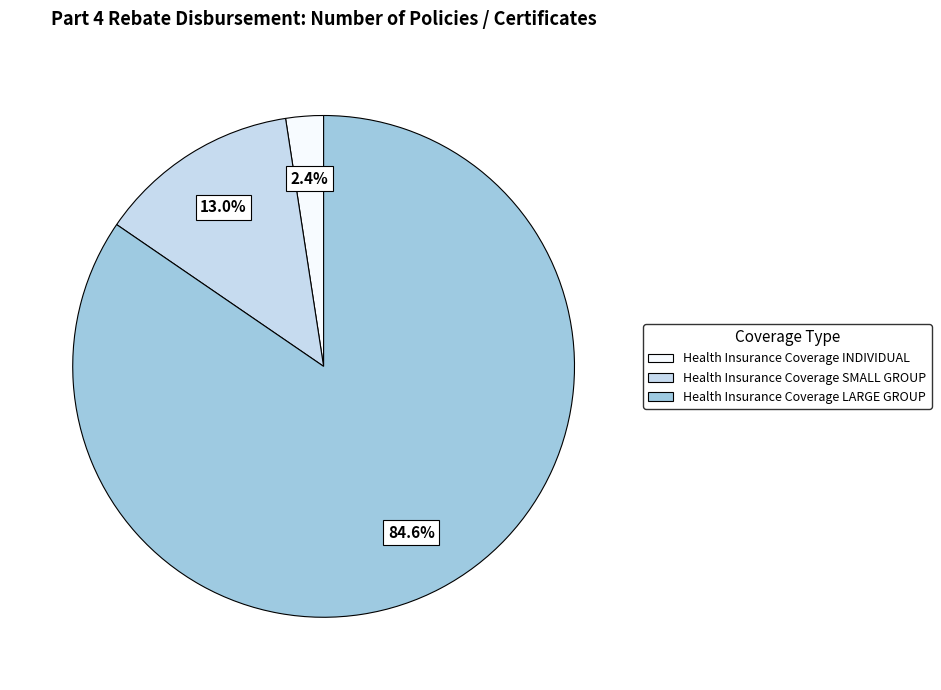

How many slices are in this pie chart?

3